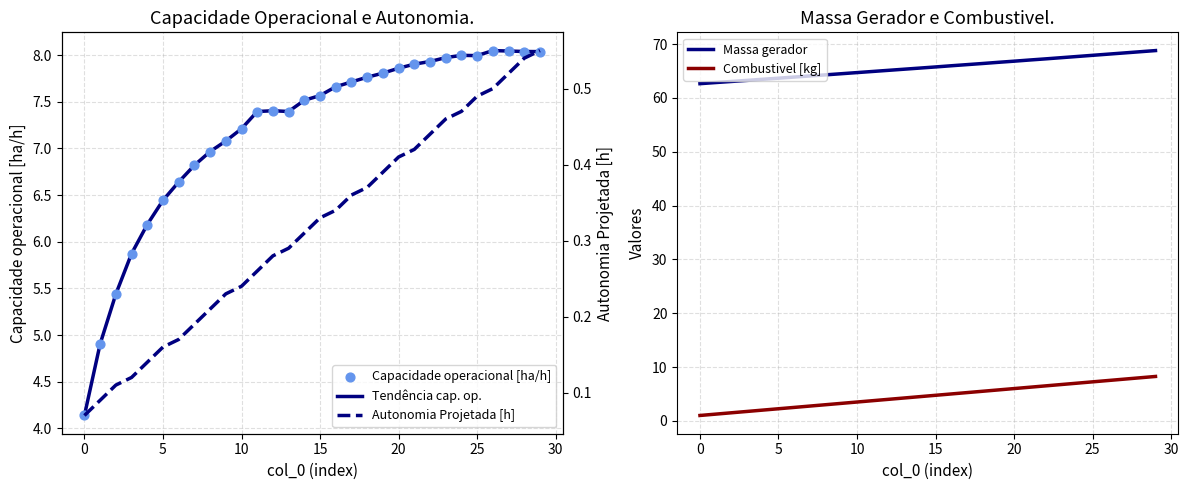

At how many categories does at least one series exceed 42?

30